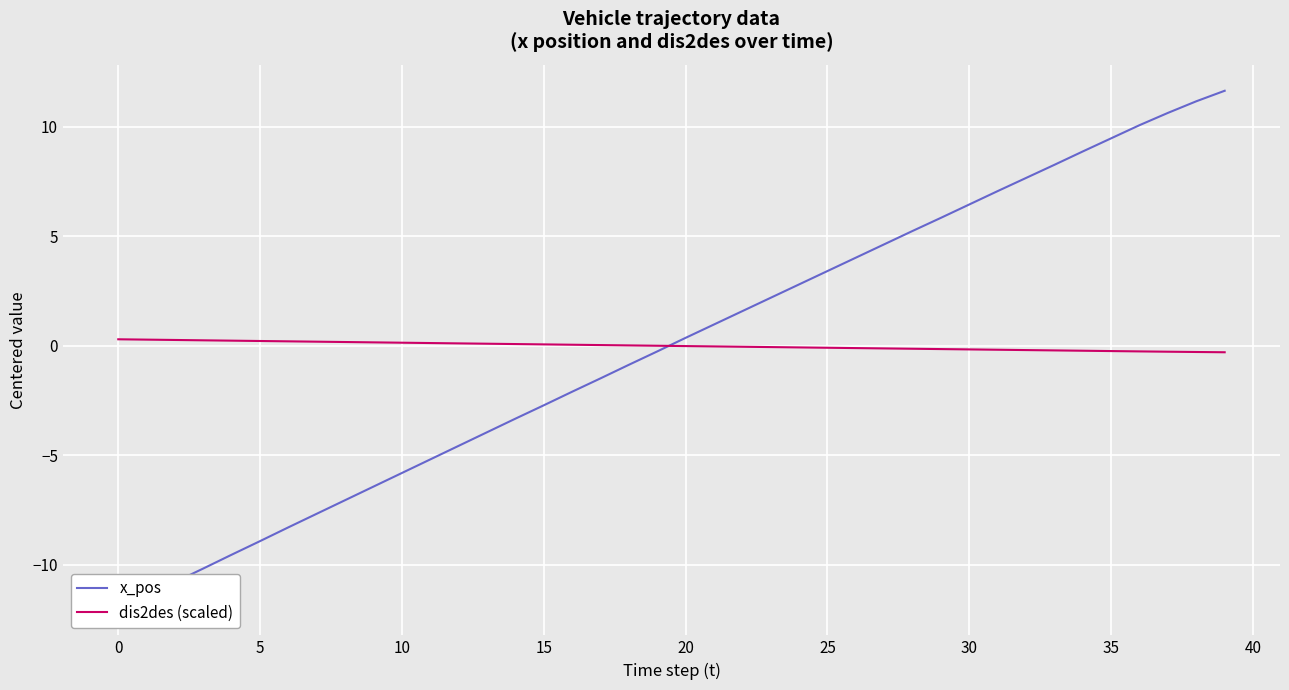

At which category is the sum across all series the highest?

39